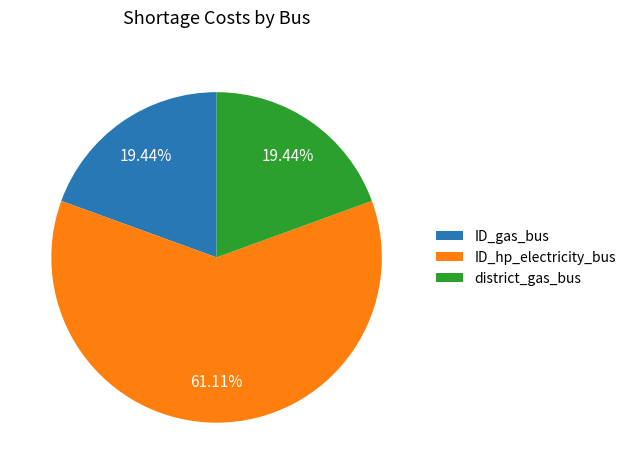

The district_gas_bus slice represents 1% of the pie. True or false?

False